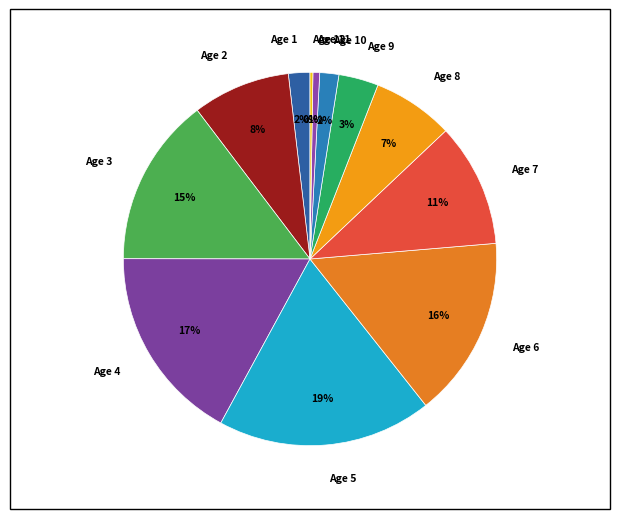

Do Age 7 and Age 1 together represent more than half of the pie?

No